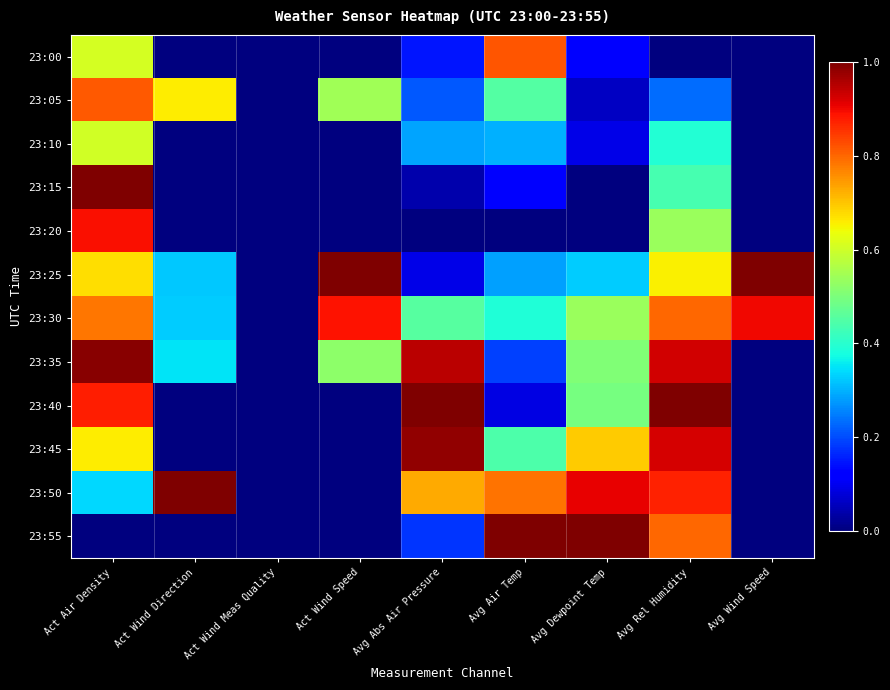

Reading left to right, what are all the values shown in this chart?

23:00: Act Air Density=0.6	Act Wind Direction=0.0	Act Wind Meas Quality=0.0	Act Wind Speed=0.0	Avg Abs Air Pressure=0.1	Avg Air Temp=0.8	Avg Dewpoint Temp=0.1	Avg Rel Humidity=0.0	Avg Wind Speed=0.0
23:05: Act Air Density=0.8	Act Wind Direction=0.7	Act Wind Meas Quality=0.0	Act Wind Speed=0.5	Avg Abs Air Pressure=0.2	Avg Air Temp=0.5	Avg Dewpoint Temp=0.1	Avg Rel Humidity=0.2	Avg Wind Speed=0.0
23:10: Act Air Density=0.6	Act Wind Direction=0.0	Act Wind Meas Quality=0.0	Act Wind Speed=0.0	Avg Abs Air Pressure=0.3	Avg Air Temp=0.3	Avg Dewpoint Temp=0.1	Avg Rel Humidity=0.4	Avg Wind Speed=0.0
23:15: Act Air Density=1.0	Act Wind Direction=0.0	Act Wind Meas Quality=0.0	Act Wind Speed=0.0	Avg Abs Air Pressure=0.0	Avg Air Temp=0.1	Avg Dewpoint Temp=0.0	Avg Rel Humidity=0.4	Avg Wind Speed=0.0
23:20: Act Air Density=0.9	Act Wind Direction=0.0	Act Wind Meas Quality=0.0	Act Wind Speed=0.0	Avg Abs Air Pressure=0.0	Avg Air Temp=0.0	Avg Dewpoint Temp=0.0	Avg Rel Humidity=0.5	Avg Wind Speed=0.0
23:25: Act Air Density=0.7	Act Wind Direction=0.3	Act Wind Meas Quality=0.0	Act Wind Speed=1.0	Avg Abs Air Pressure=0.1	Avg Air Temp=0.3	Avg Dewpoint Temp=0.3	Avg Rel Humidity=0.7	Avg Wind Speed=1.0
23:30: Act Air Density=0.8	Act Wind Direction=0.3	Act Wind Meas Quality=0.0	Act Wind Speed=0.9	Avg Abs Air Pressure=0.5	Avg Air Temp=0.4	Avg Dewpoint Temp=0.5	Avg Rel Humidity=0.8	Avg Wind Speed=0.9
23:35: Act Air Density=1.0	Act Wind Direction=0.4	Act Wind Meas Quality=0.0	Act Wind Speed=0.5	Avg Abs Air Pressure=0.9	Avg Air Temp=0.2	Avg Dewpoint Temp=0.5	Avg Rel Humidity=0.9	Avg Wind Speed=0.0
23:40: Act Air Density=0.9	Act Wind Direction=0.0	Act Wind Meas Quality=0.0	Act Wind Speed=0.0	Avg Abs Air Pressure=1.0	Avg Air Temp=0.1	Avg Dewpoint Temp=0.5	Avg Rel Humidity=1.0	Avg Wind Speed=0.0
23:45: Act Air Density=0.7	Act Wind Direction=0.0	Act Wind Meas Quality=0.0	Act Wind Speed=0.0	Avg Abs Air Pressure=1.0	Avg Air Temp=0.4	Avg Dewpoint Temp=0.7	Avg Rel Humidity=0.9	Avg Wind Speed=0.0
23:50: Act Air Density=0.3	Act Wind Direction=1.0	Act Wind Meas Quality=0.0	Act Wind Speed=0.0	Avg Abs Air Pressure=0.7	Avg Air Temp=0.8	Avg Dewpoint Temp=0.9	Avg Rel Humidity=0.9	Avg Wind Speed=0.0
23:55: Act Air Density=0.0	Act Wind Direction=0.0	Act Wind Meas Quality=0.0	Act Wind Speed=0.0	Avg Abs Air Pressure=0.2	Avg Air Temp=1.0	Avg Dewpoint Temp=1.0	Avg Rel Humidity=0.8	Avg Wind Speed=0.0